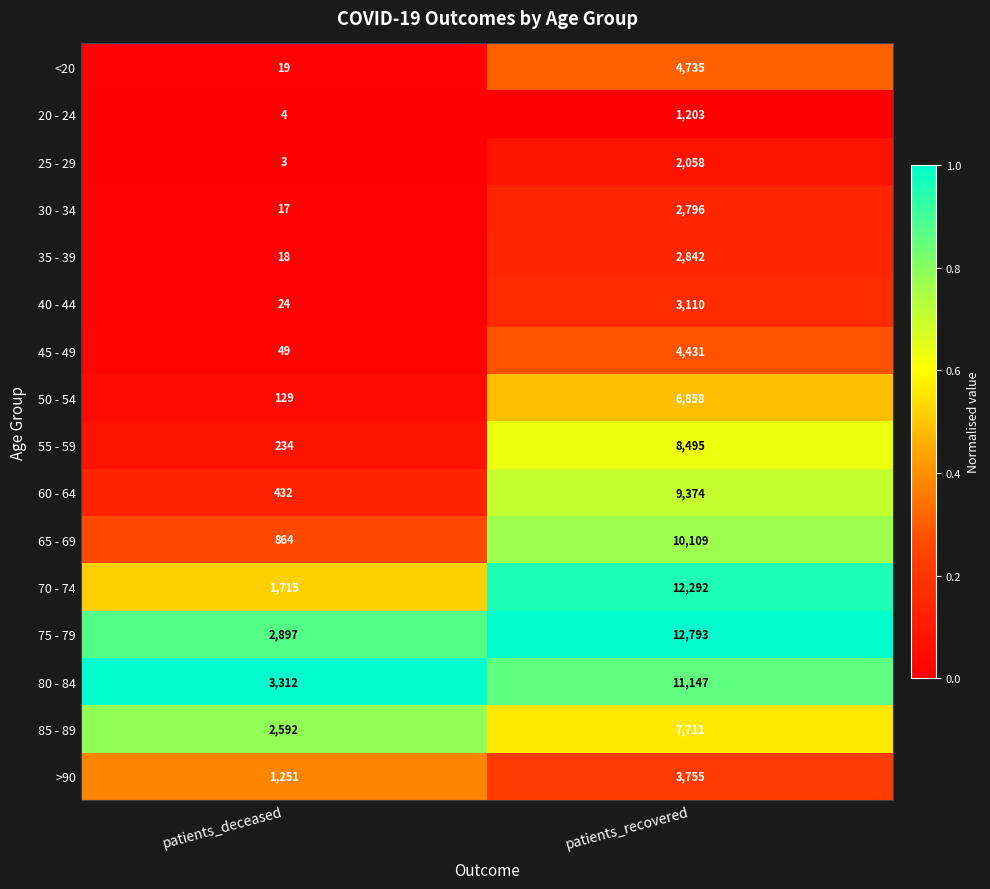

What is the highest value of the 30 - 34 series?

2796